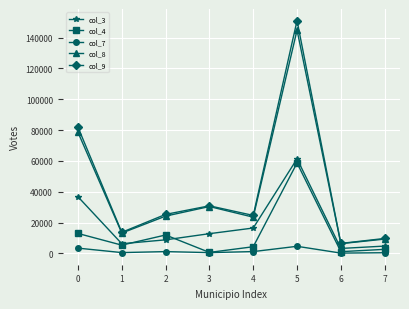

How many categories are shown in the chart?

8